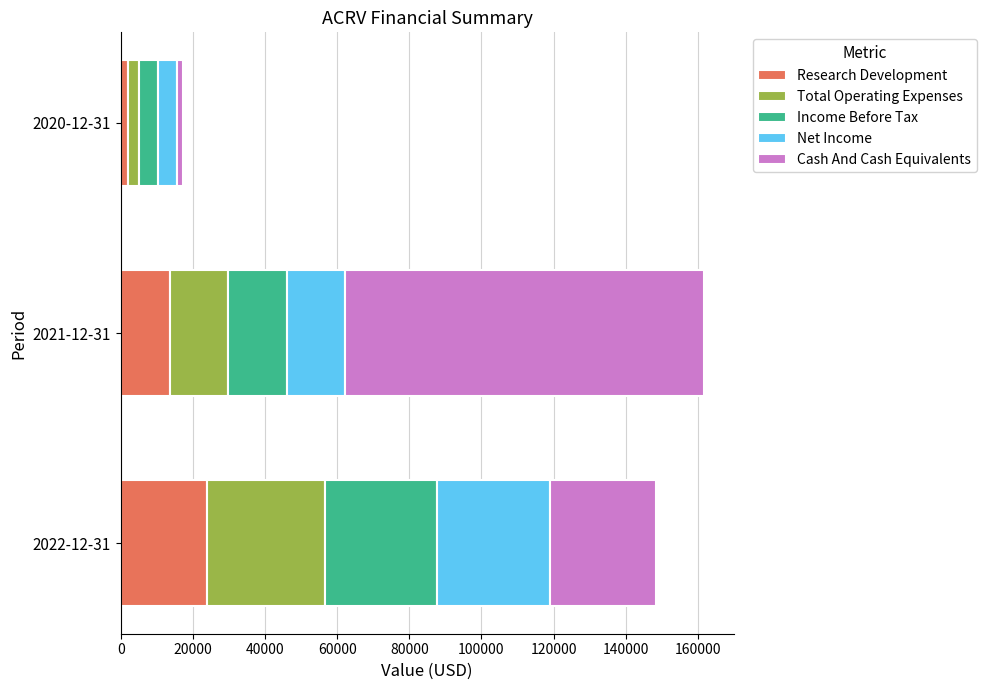

List the labels in order of Research Development value, largest first.

2022-12-31, 2021-12-31, 2020-12-31